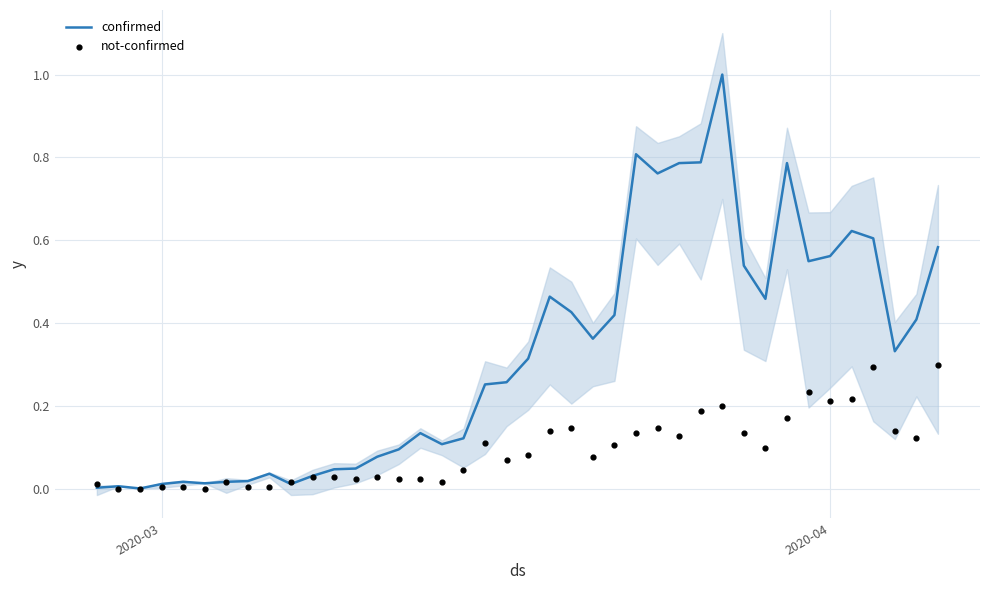

At how many categories does at least one series exceed 0?

40